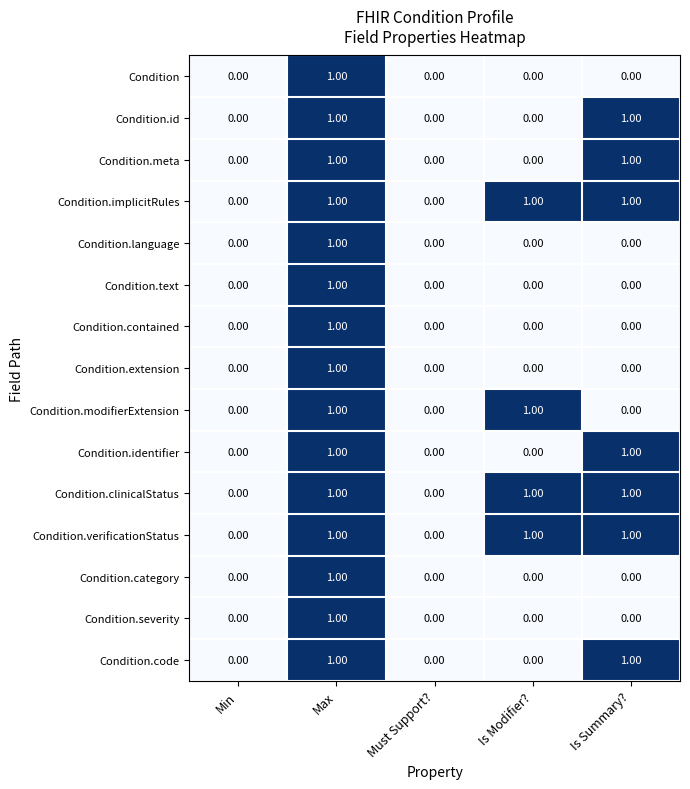

Between Must Support? and Is Summary?, which is larger?

Must Support?